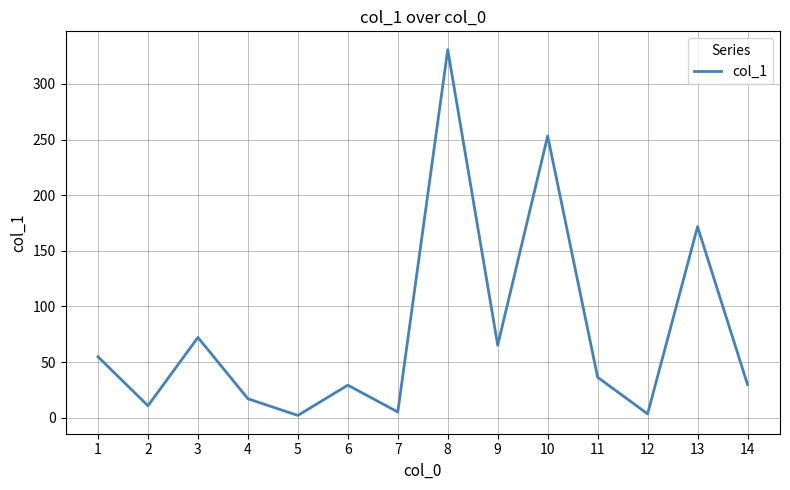

Is it true that the value at 8 is 330.8?

True